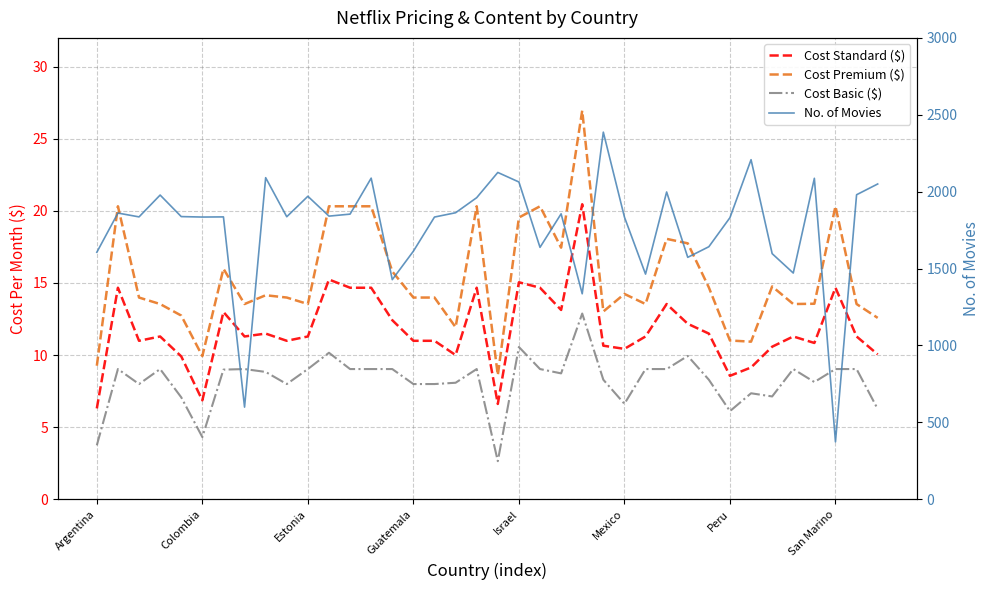

Is it true that Cost Premium ($) equals 5.7 at Estonia?

False